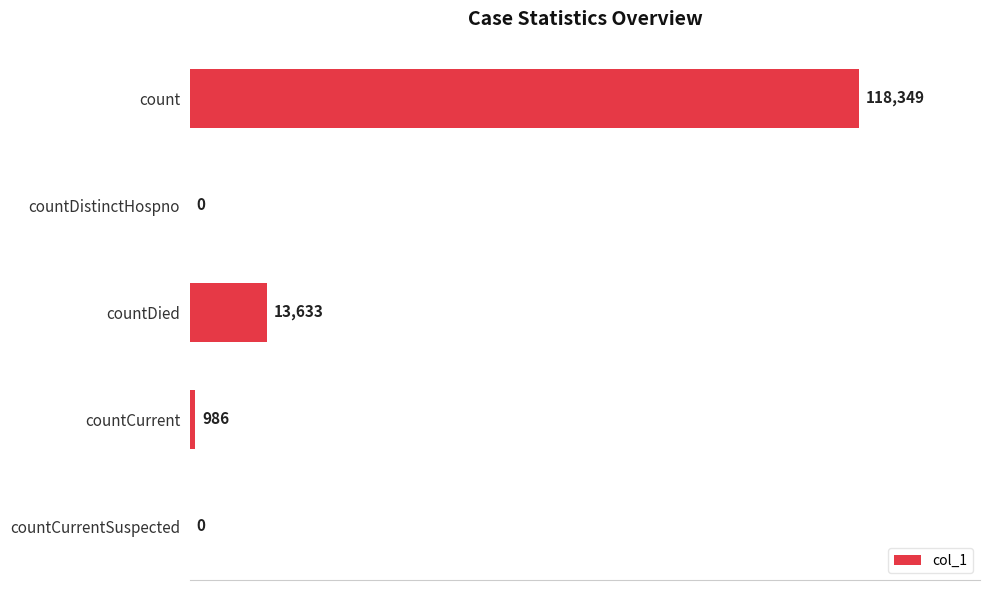

At which category does the chart reach its peak across all series?

count